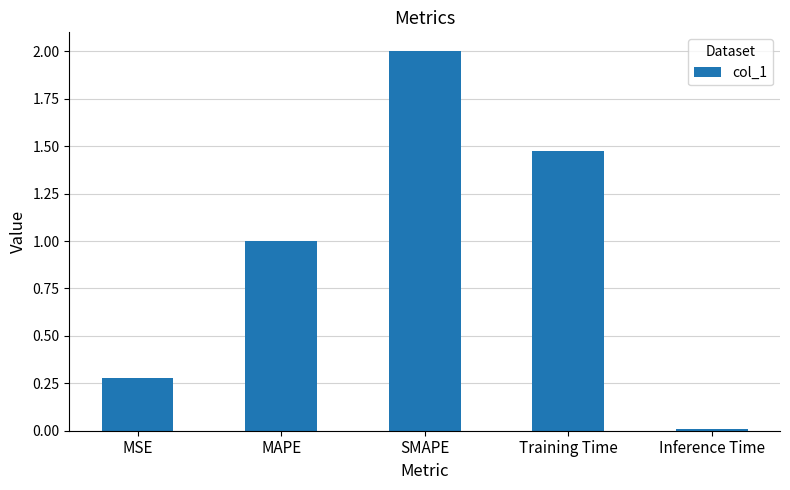

What is the label of the 4th bar from the right?

MAPE